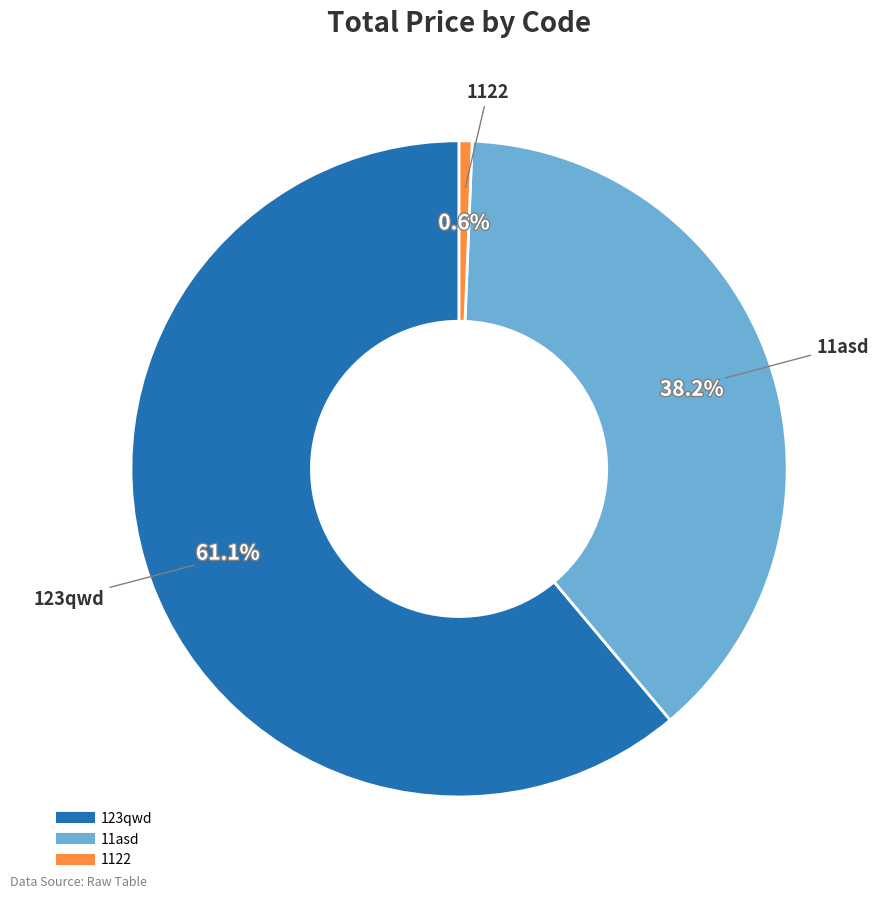

What percentage do 123qwd and 1122 together represent?

61.8%